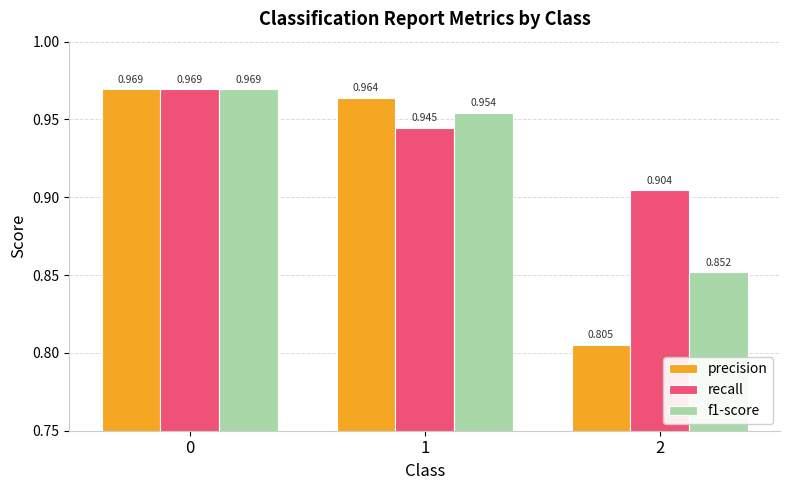

Which series has the largest range (max minus min)?

precision